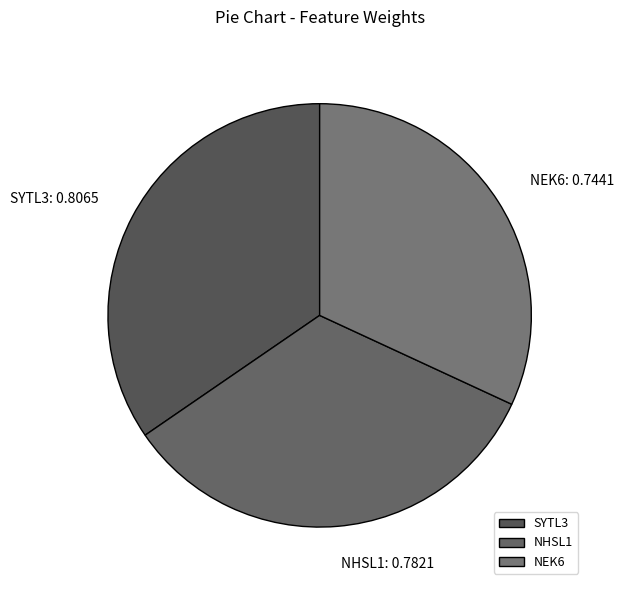

Does NHSL1 account for over 50% of the chart?

No